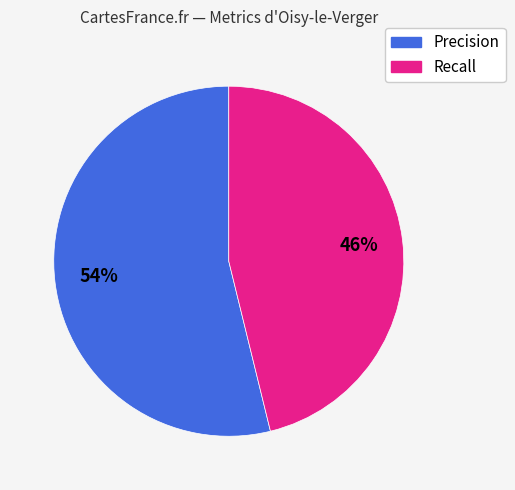

How many segments does this pie chart have?

2